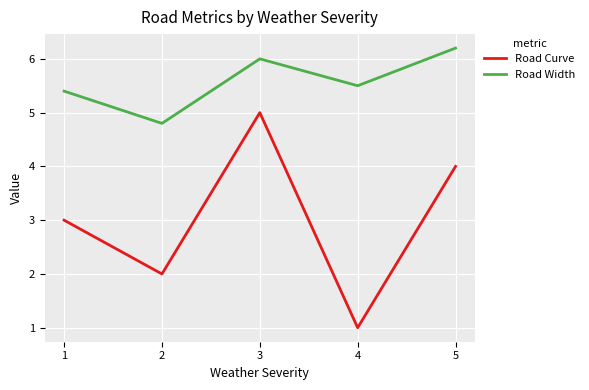

Is the value of Road Curve at 2 greater than the value of Road Width at 2?

No